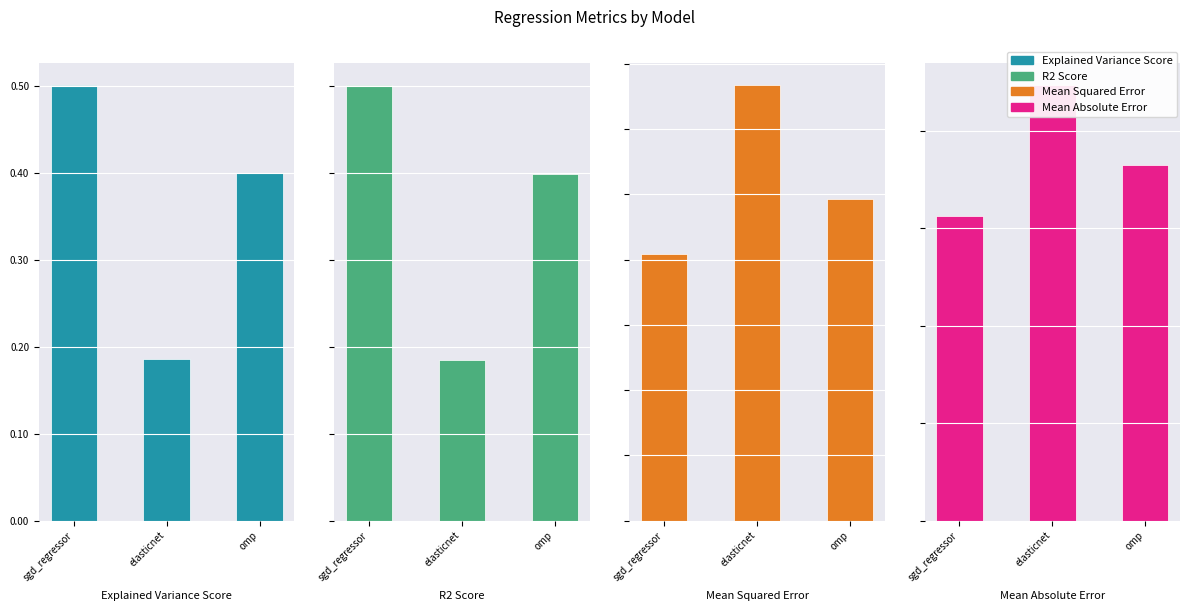

Which series has the widest spread of values?

mean_squared_error